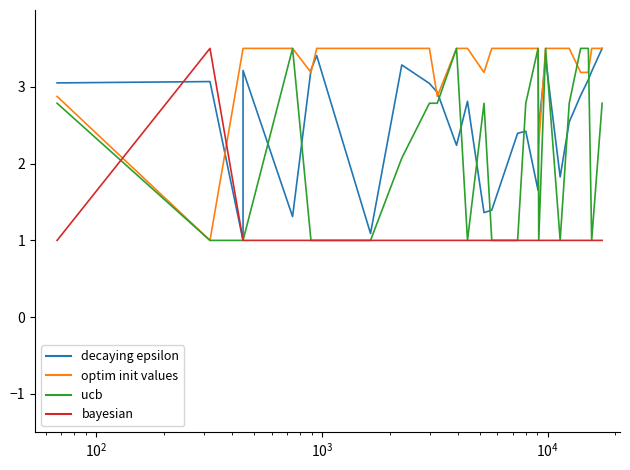

Which series has the largest total across all categories?

optim init values